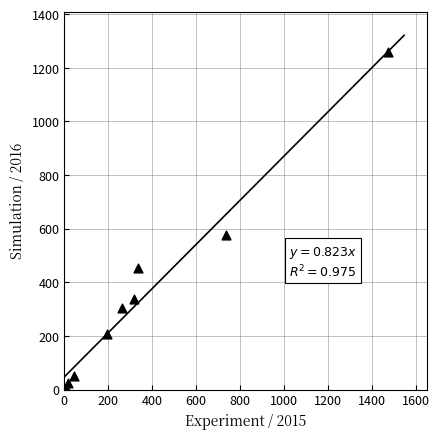

What Y value in the scatter plot is closest to 633?

576